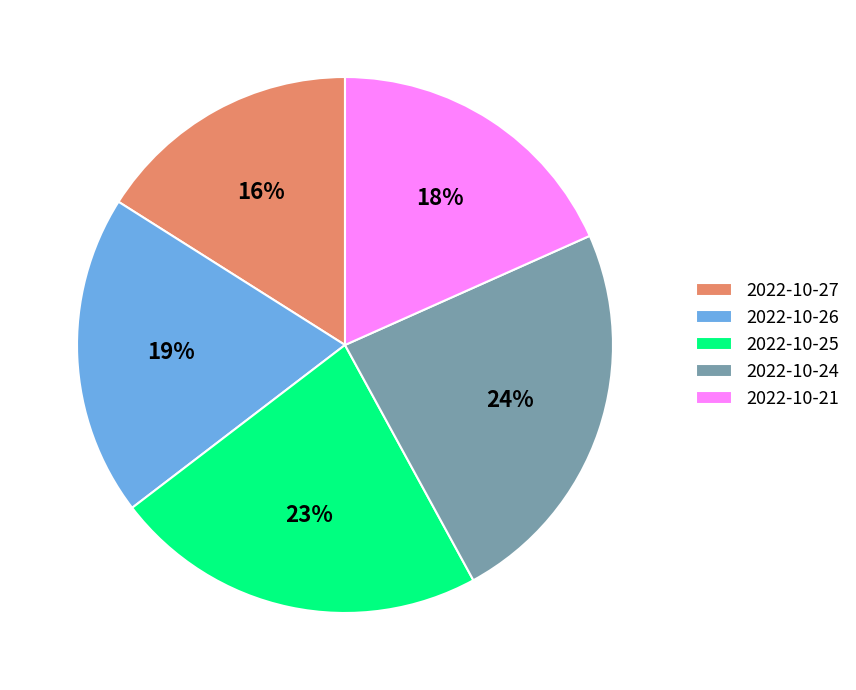

What percentage is the 2022-10-26 slice, to the nearest percent?

19%